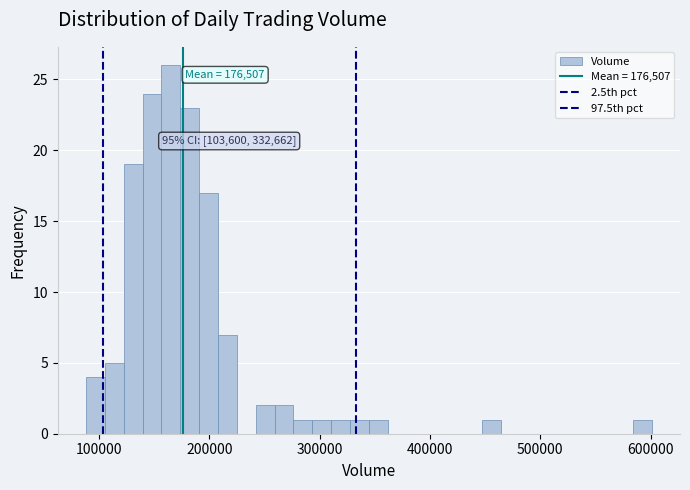

Read against the x-axis, roughly where is the centre of the tallest bar?

170000